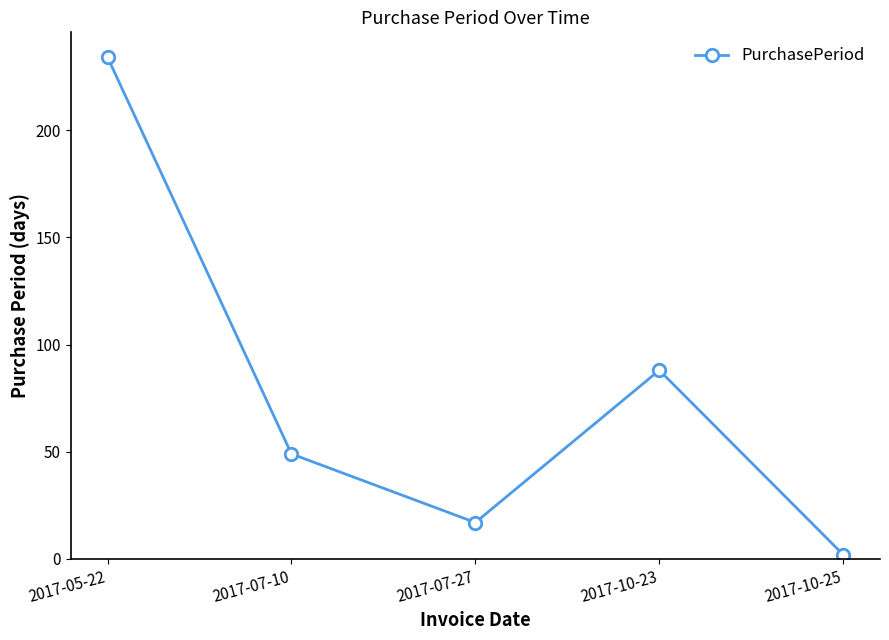

Where does the data first go above 49?

2017-05-22